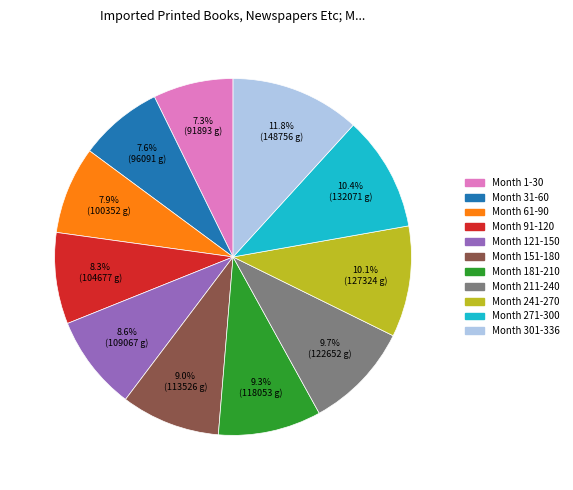

To the nearest percent, what is the average slice percentage?

9%